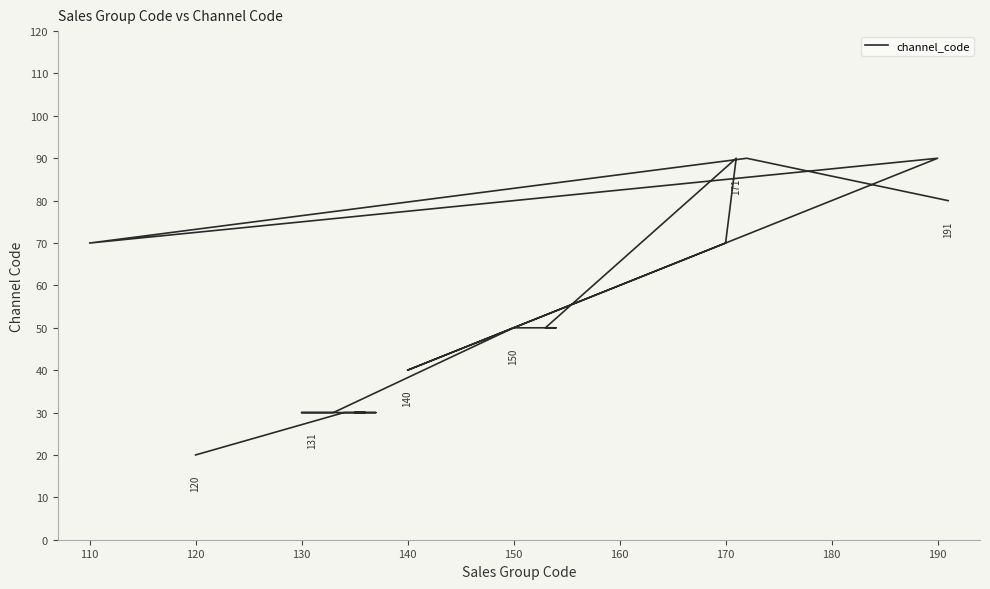

Does the chart display data point markers on the line(s)?

No